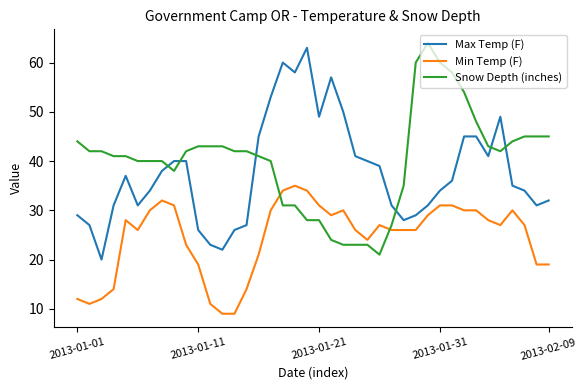

Which series ends up on top after the final intersection of Min Temp (F) and Snow Depth (inches)?

Snow Depth (inches)